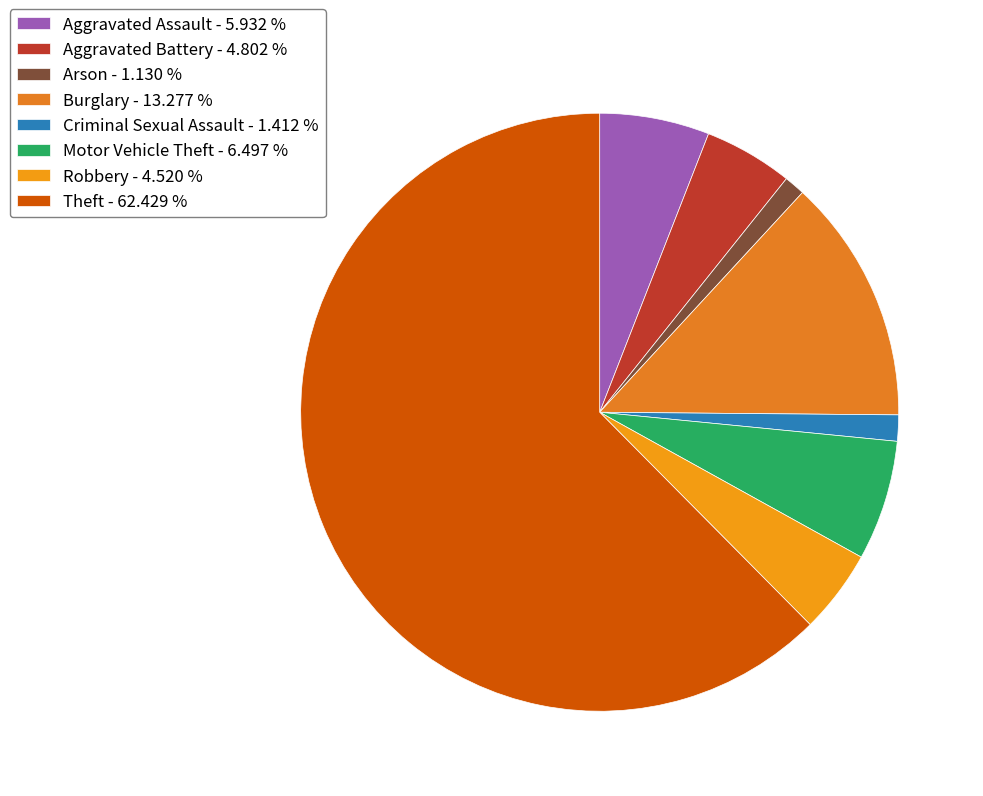

How many slices are in this pie chart?

8